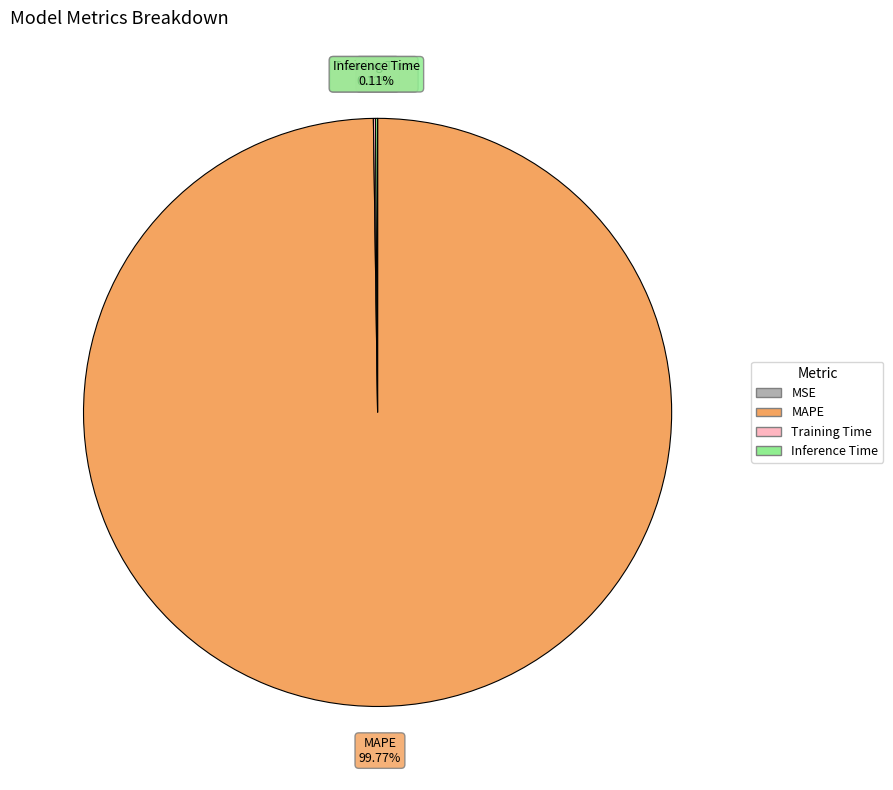

To the nearest percent, what percentage of the pie is MAPE?

100%